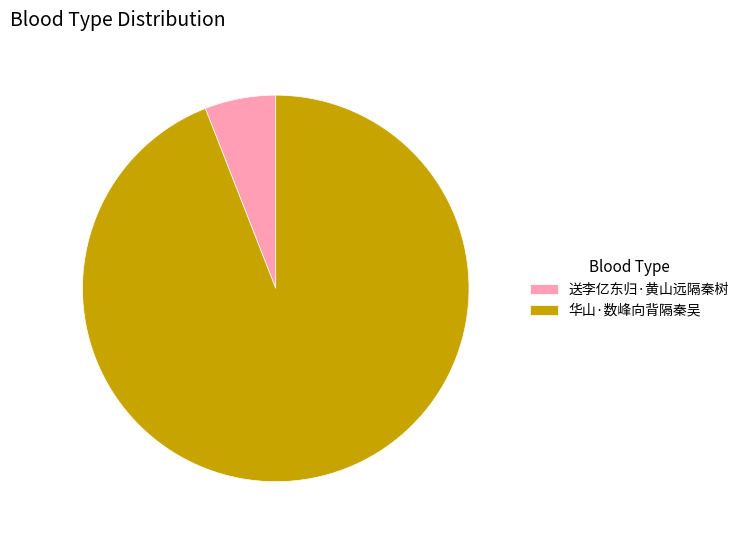

Rank the categories by value from highest to lowest.

华山·数峰向背隔秦吴, 送李亿东归·黄山远隔秦树